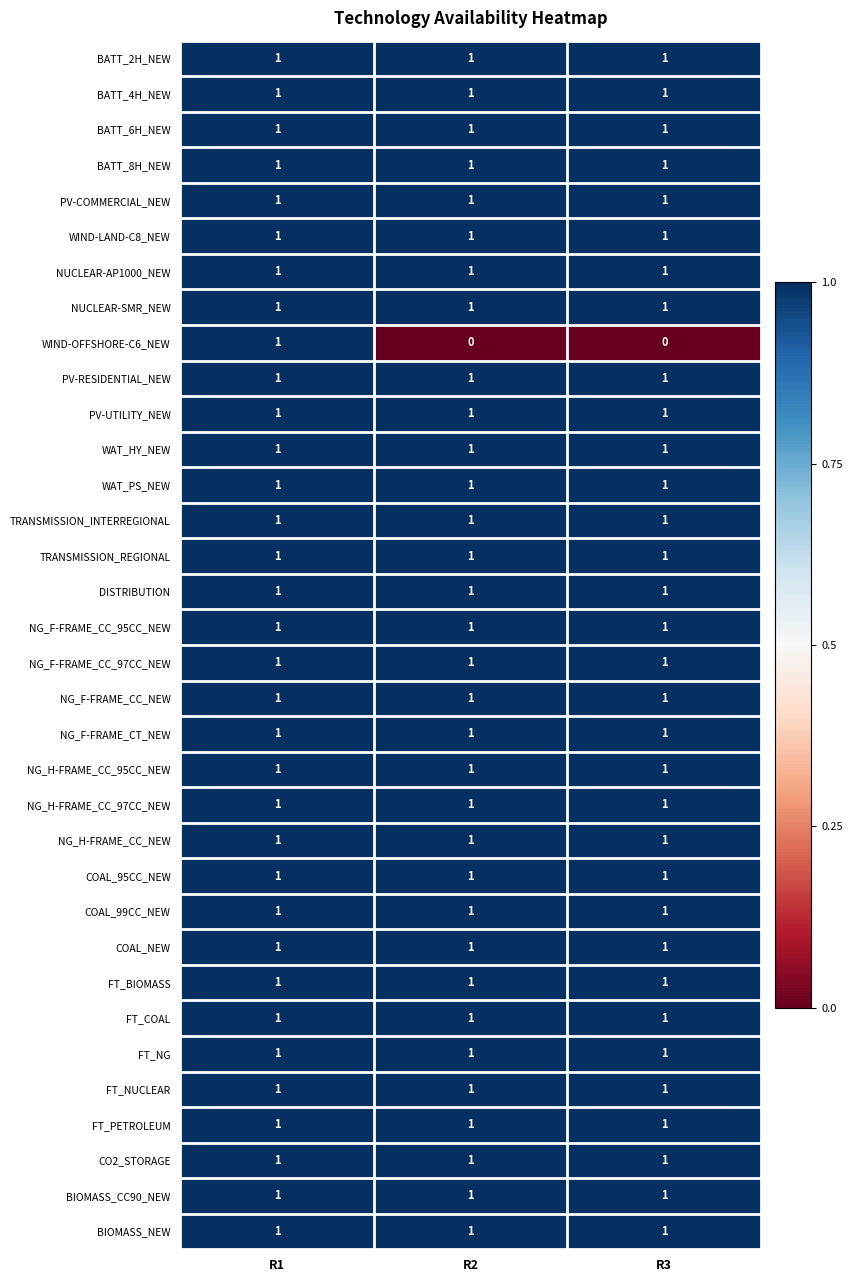

Is it true that BIOMASS_CC90_NEW equals 1 at R3?

True